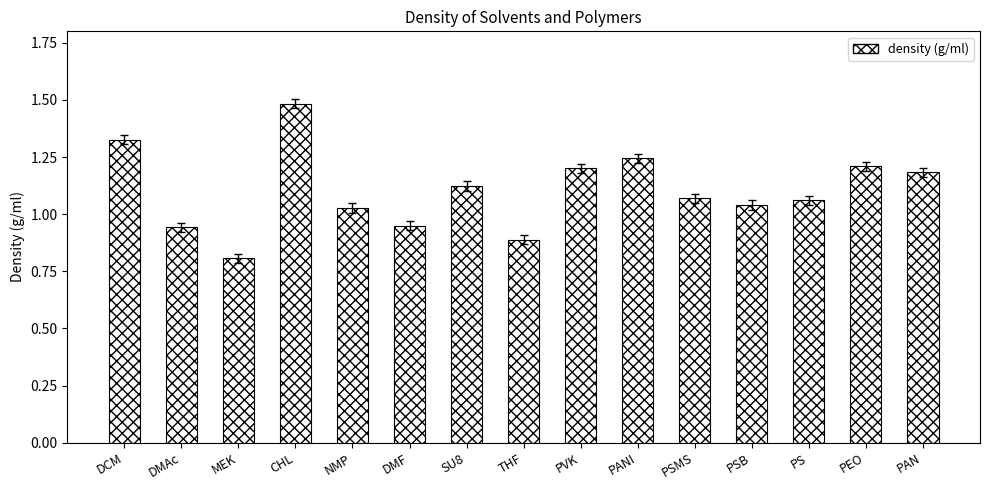

Between MEK and PEO, which is larger?

PEO